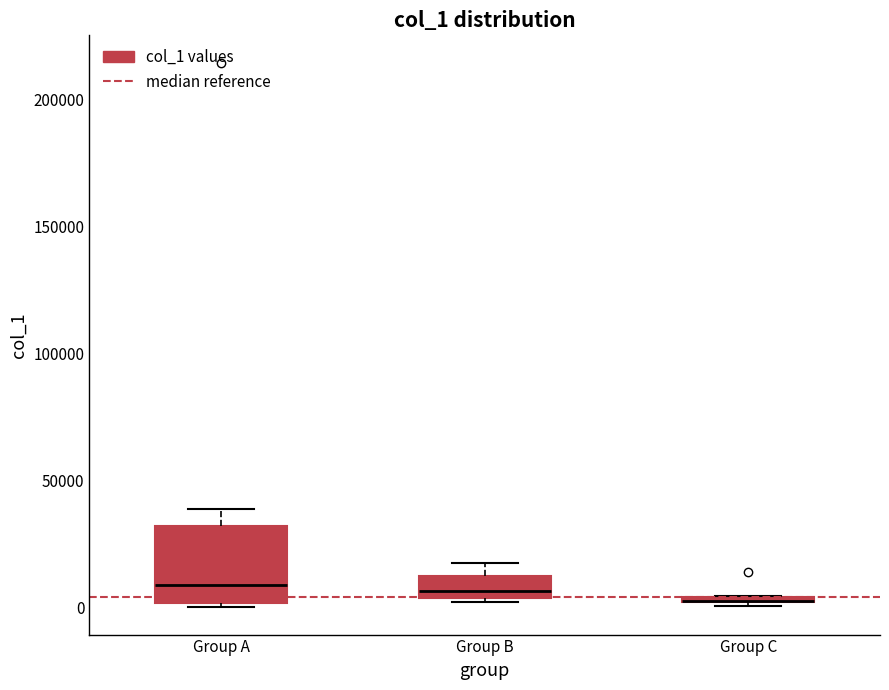

Where is the lower edge of the box for Group A on the y-axis? The values are not printed on the chart, so give them approximately, as read against the axis.

0